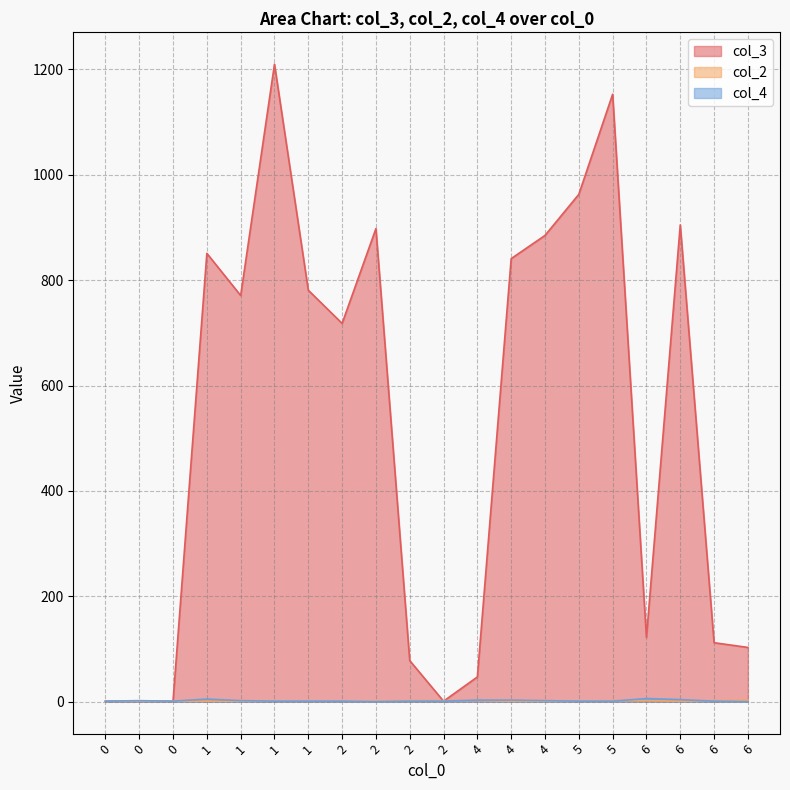

What is the greatest value displayed?

1210